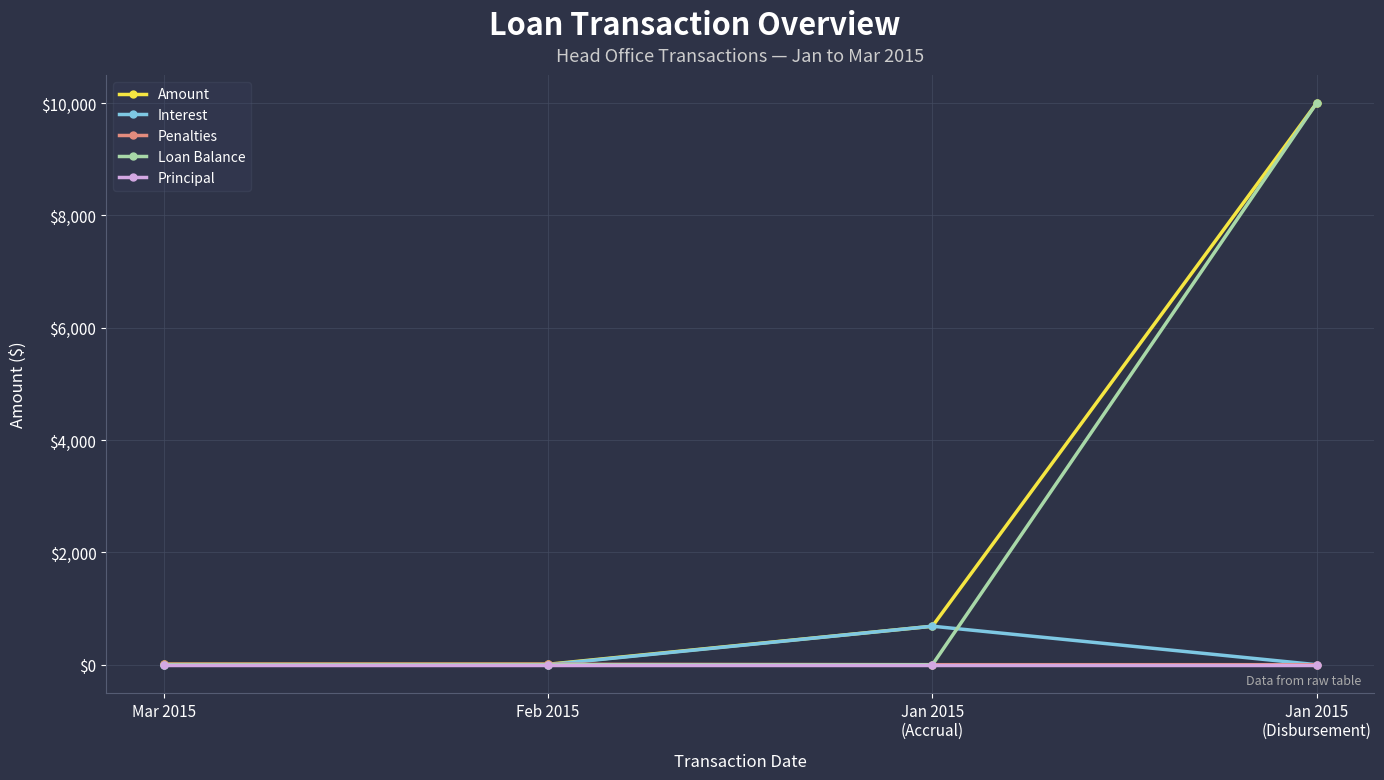

Which series has the widest spread of values?

Loan Balance